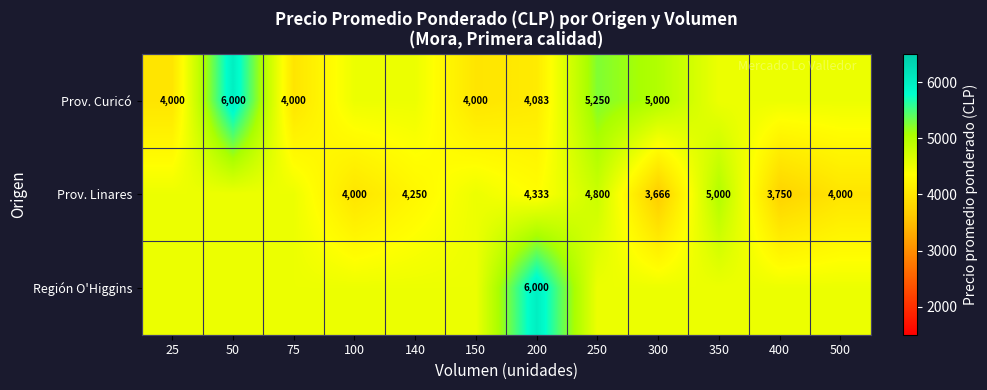

What is the sum of the Prov. Linares values at 25 and 140?

8758.3